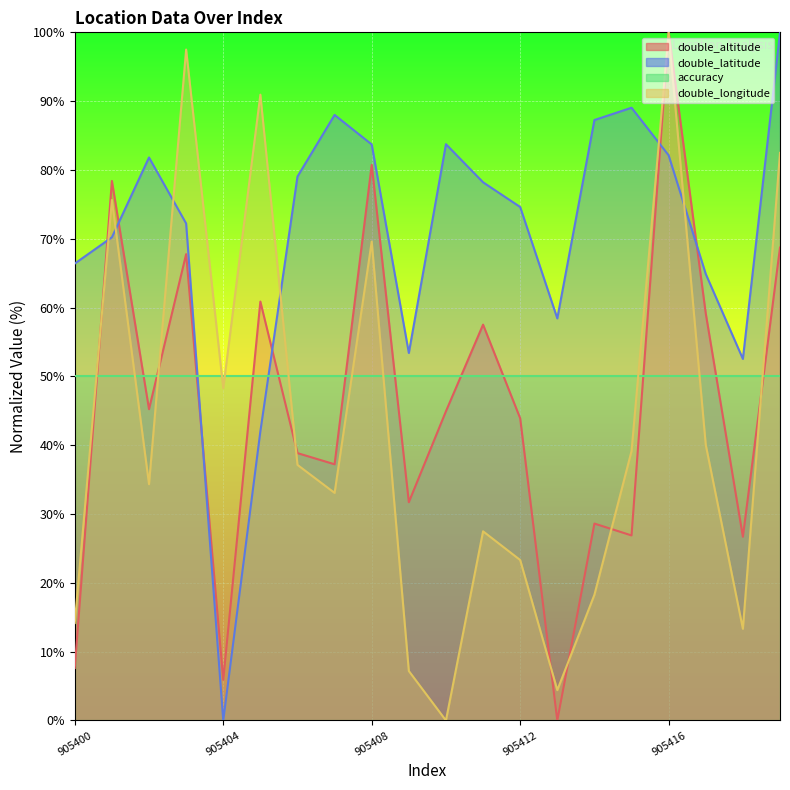

What value does the double_longitude series have at 905402?

34.3